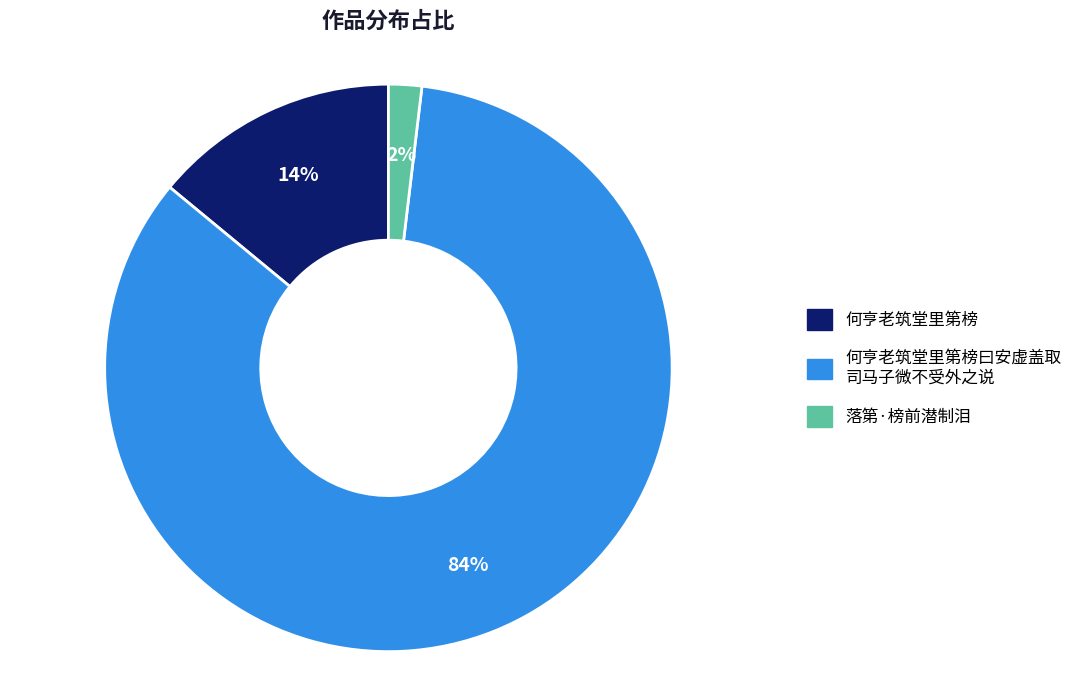

To the nearest percent, what is the average slice percentage?

33%